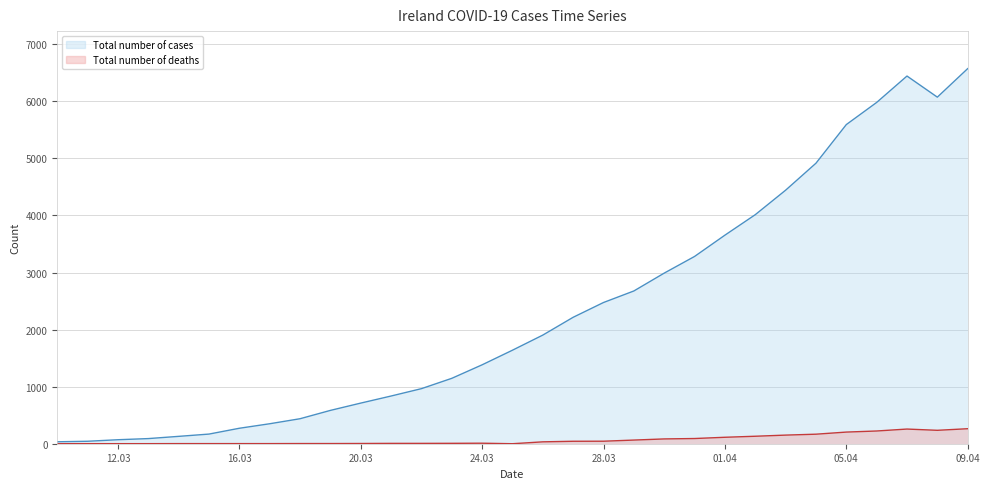

Rank the series by their maximum value, from lowest to highest.

Total number of deaths, Total number of cases